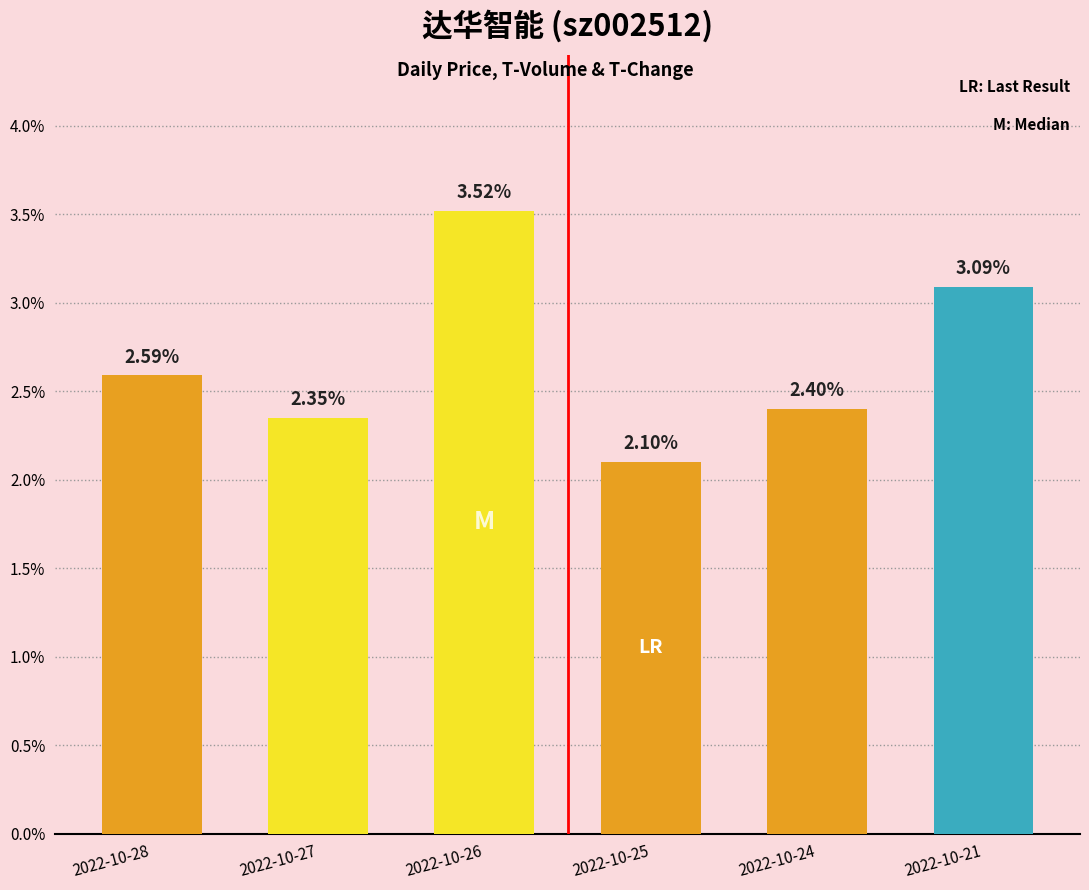

Are the bars horizontal?

No